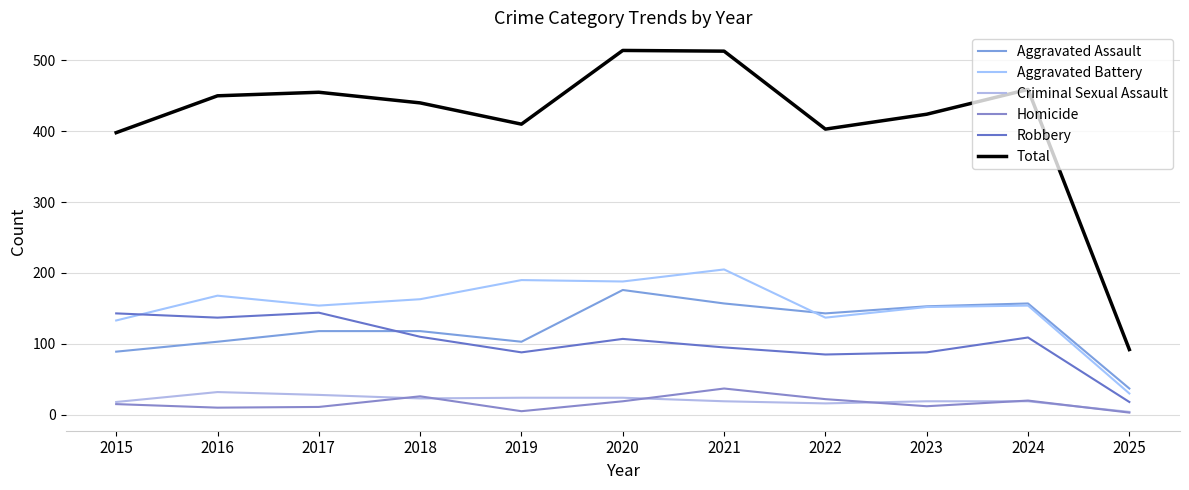

In Criminal Sexual Assault, how many points are higher than both neighbors (excluding endpoints)?

1